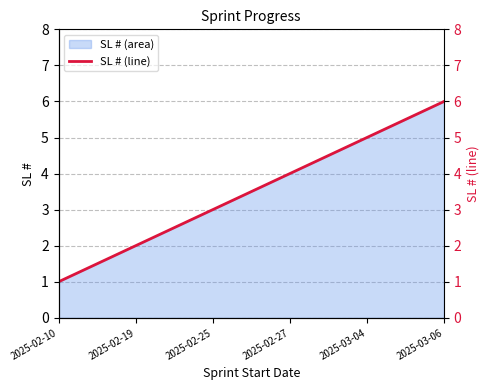

Which category has the highest value across all series?

2025-03-06